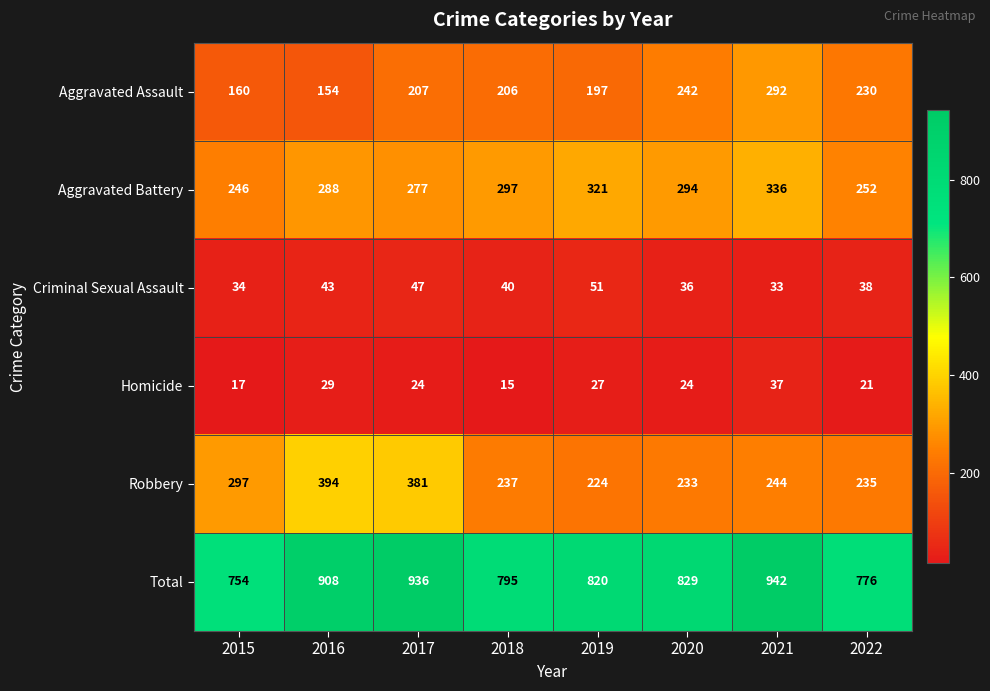

What is the sum of the Total values at 2016 and 2017?

1844